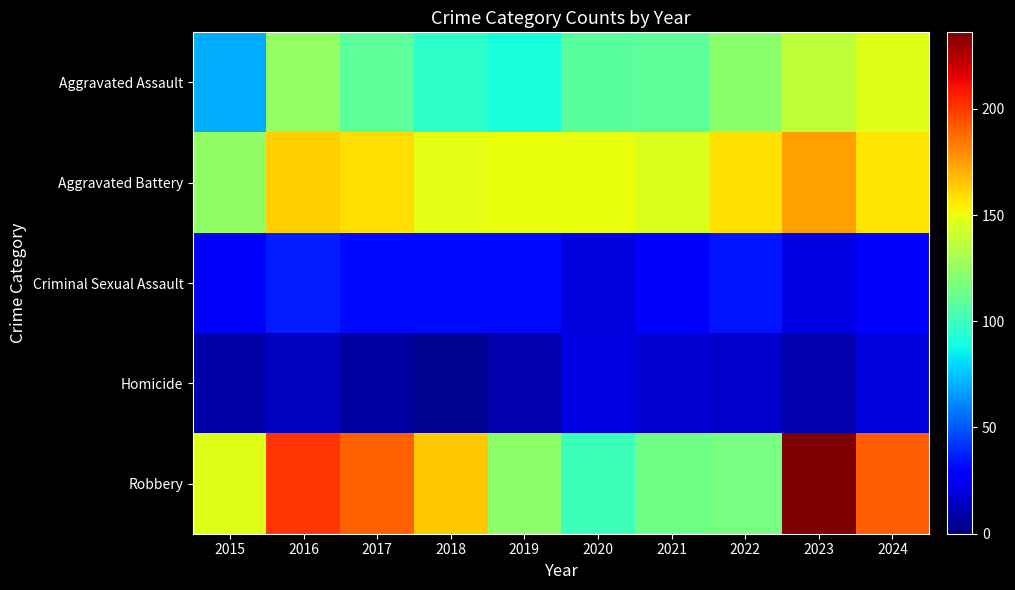

How many data points does each series have?

10